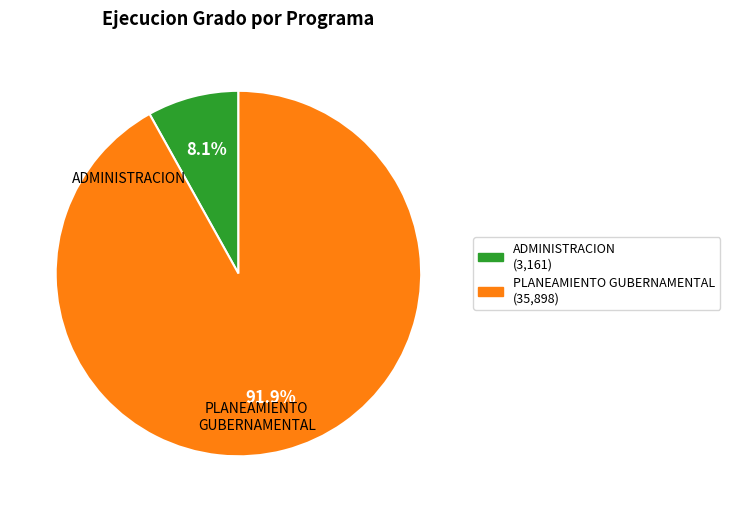

Is there a majority slice in this chart?

Yes